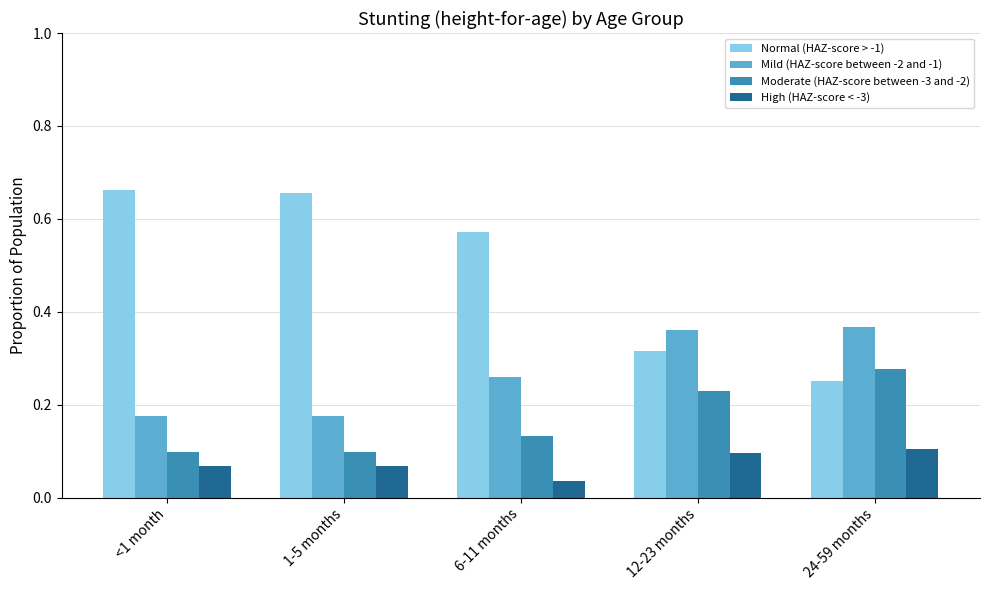

How many bars are there in total?

20